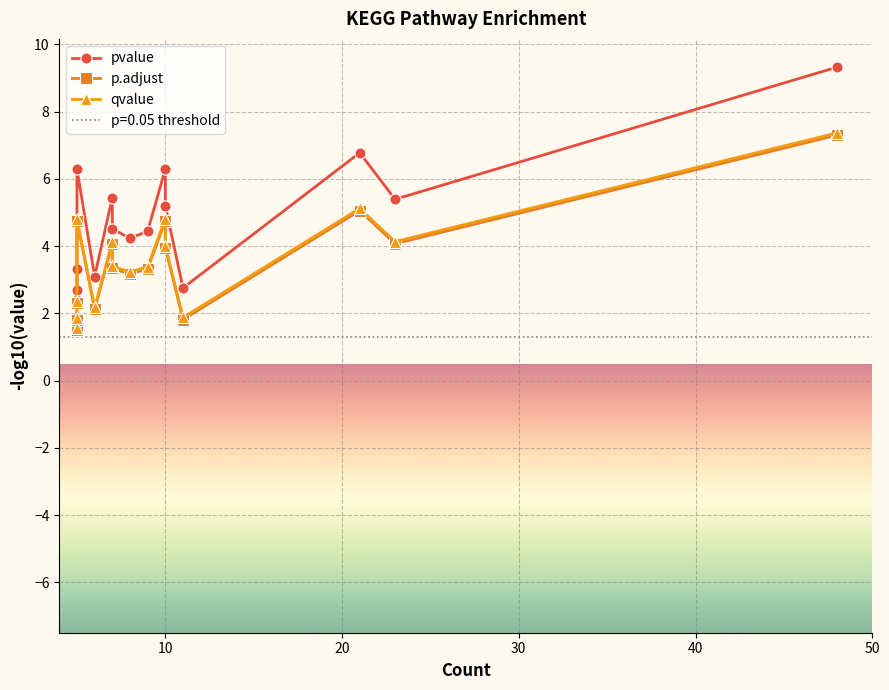

In qvalue, how many points are higher than both neighbors (excluding endpoints)?

4